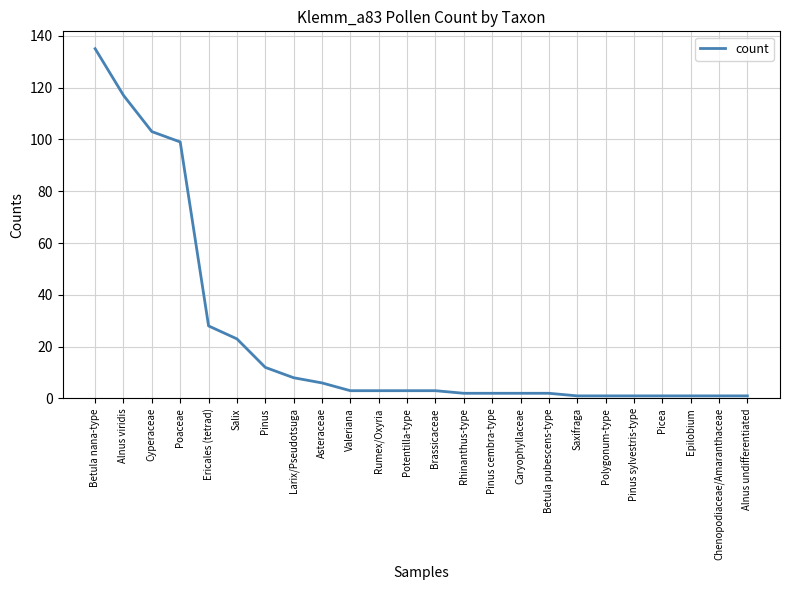

How many lines are shown in the chart?

1